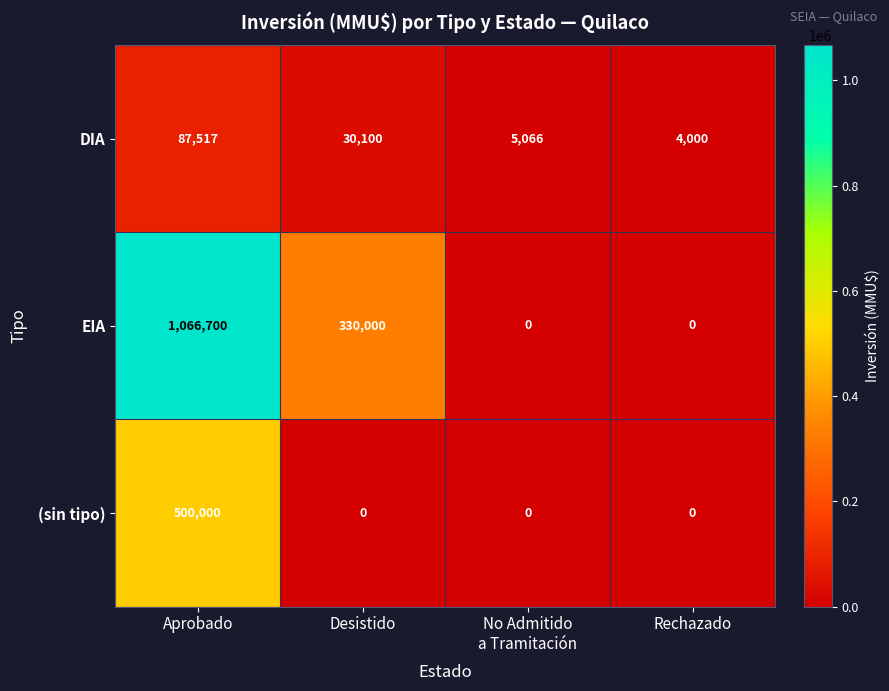

How many data points in EIA are less than 330000?

2